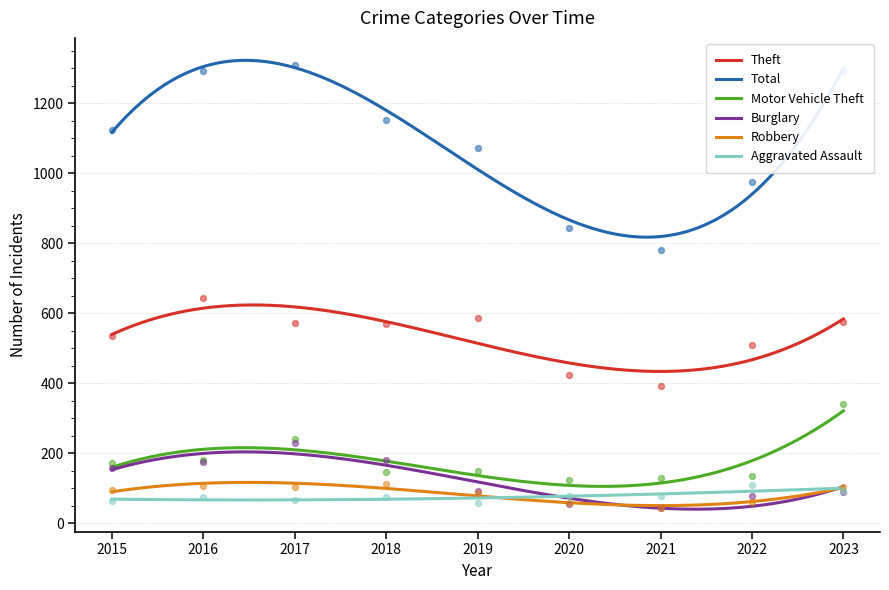

Which series contains the highest Y value?

Total